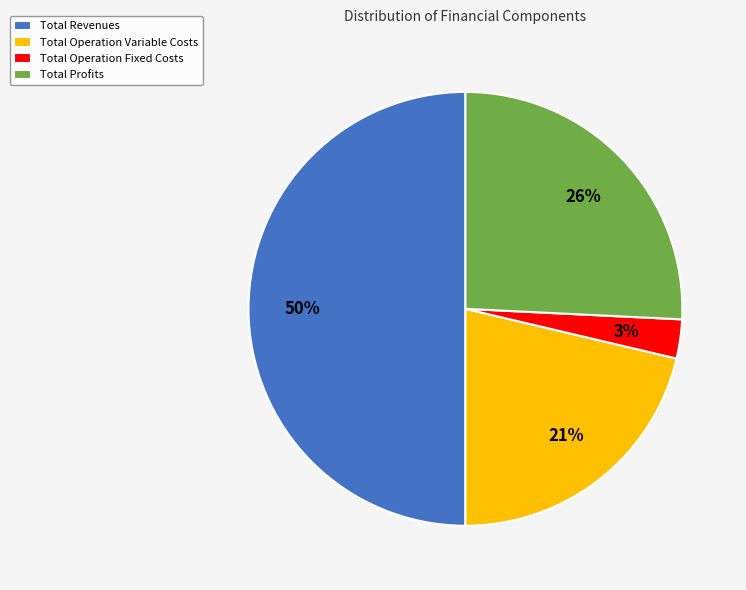

Is the sum of Total Revenues and Total Operation Variable Costs greater than half?

Yes